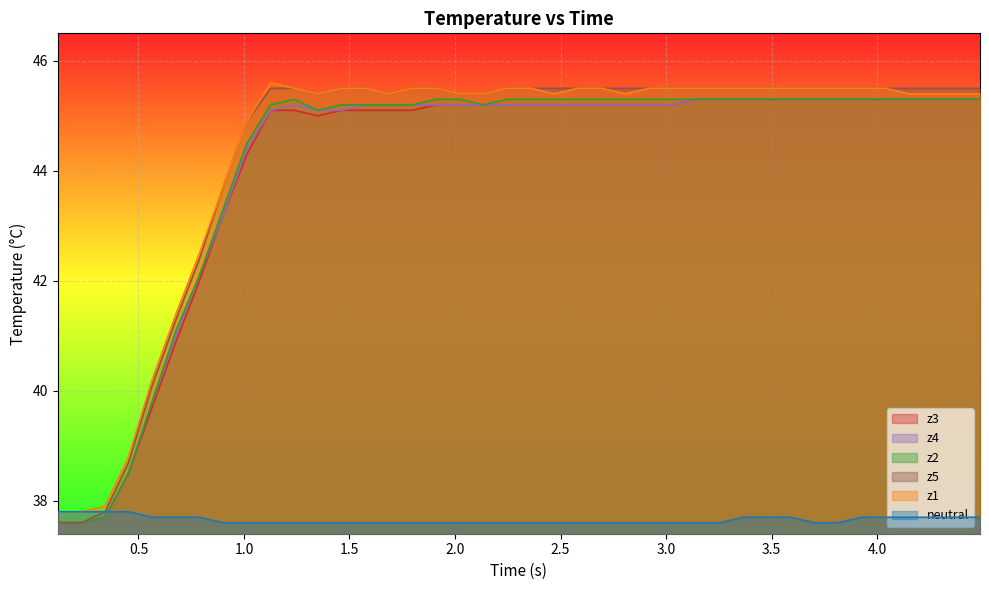

How many series are shown in this chart?

6